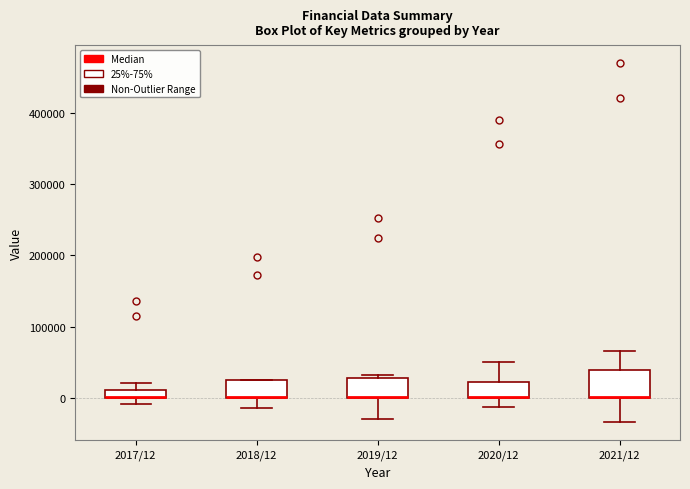

Comparing the boxes themselves (not the whiskers), which one is the tallest?

2021/12